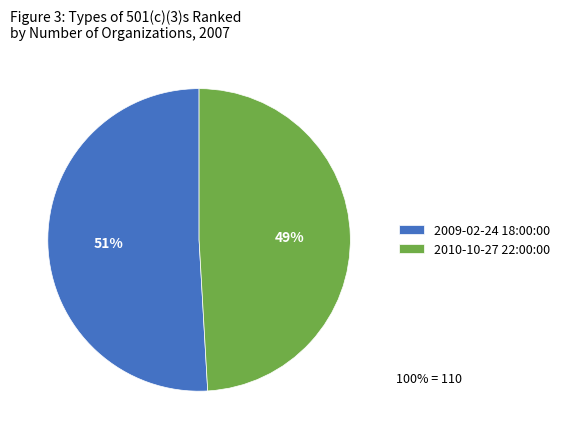

How many segments does this pie chart have?

2